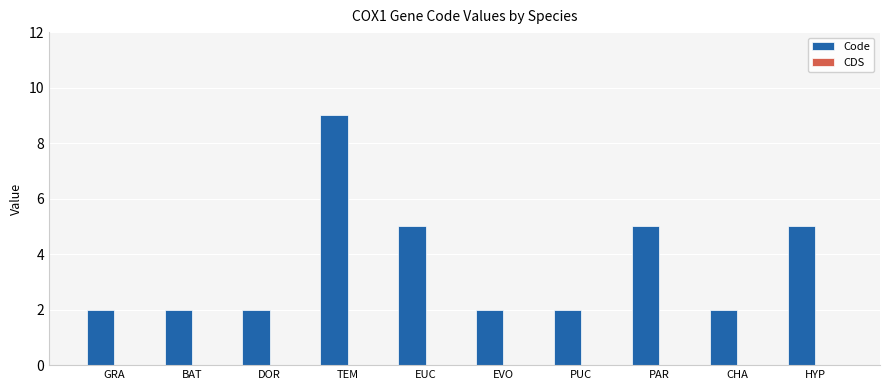

Read the value at HYP.

5